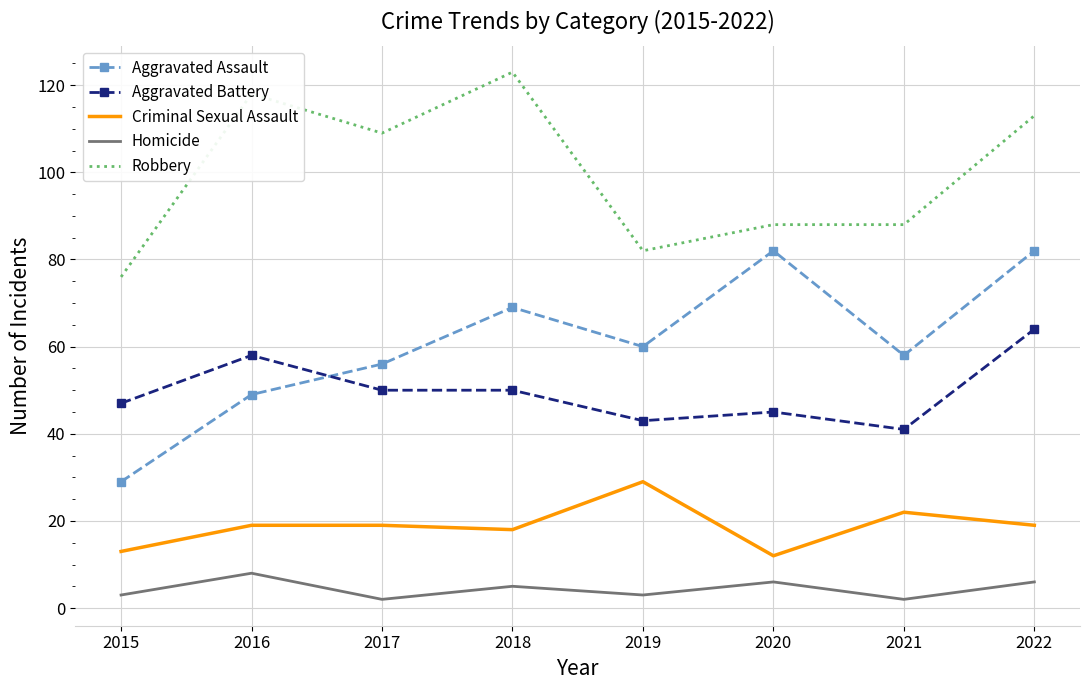

Rank the series at 2019 from lowest to highest value.

Homicide, Criminal Sexual Assault, Aggravated Battery, Aggravated Assault, Robbery